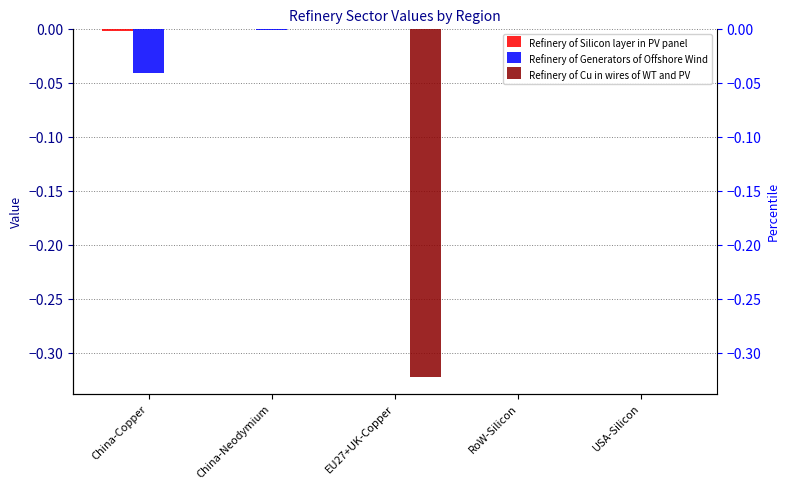

Is the value of Refinery of Generators of Offshore Wind at EU27+UK-Copper greater than the value of Refinery of Silicon layer in PV panel at China-Copper?

Yes